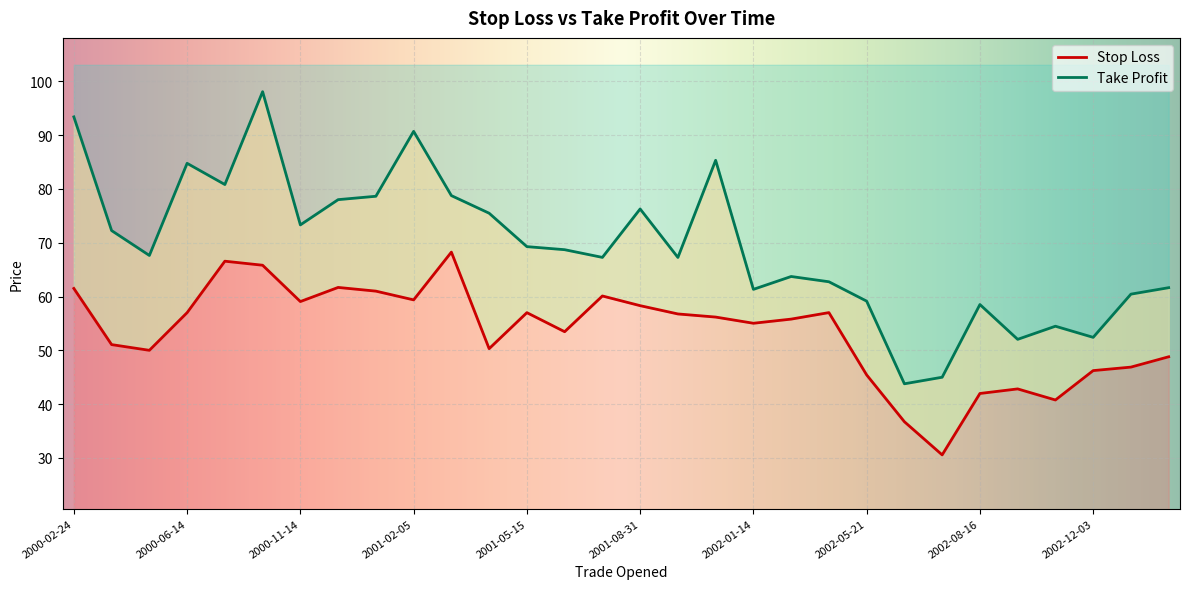

What is the value of the Stop Loss point at the 15th from the left?

60.1